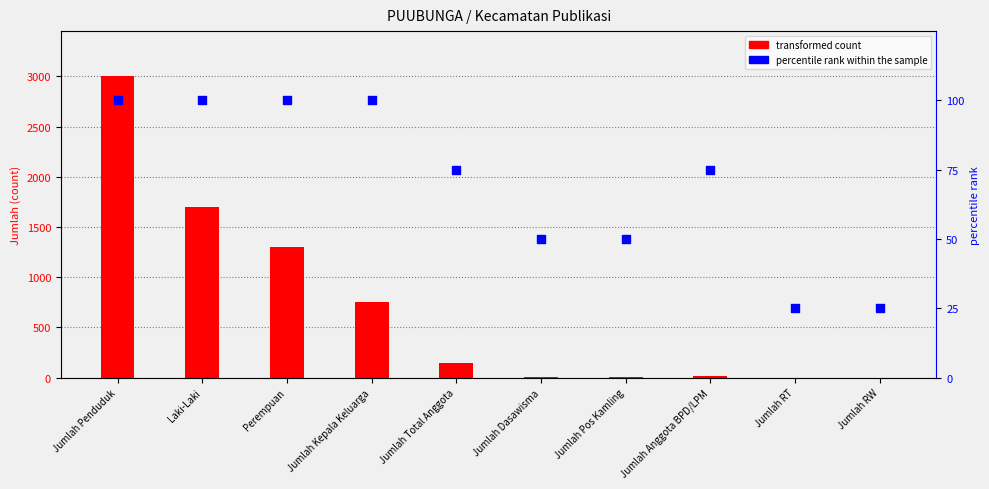

Which series has the largest total across all categories?

transformed count